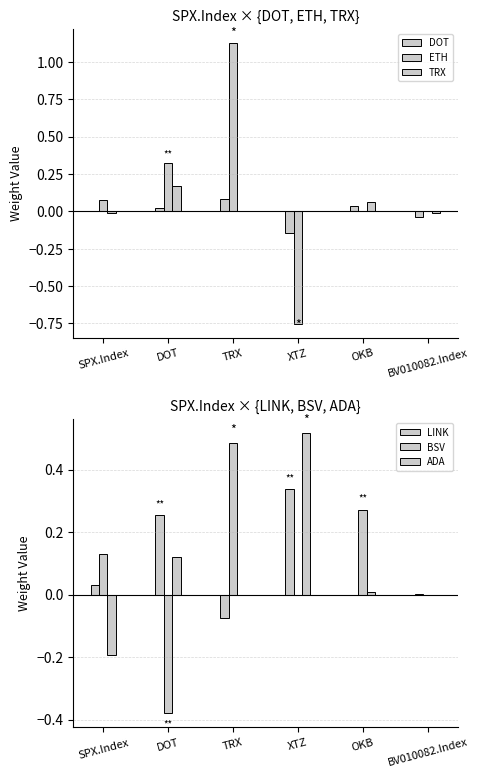

At how many categories does at least one series exceed 0?

6